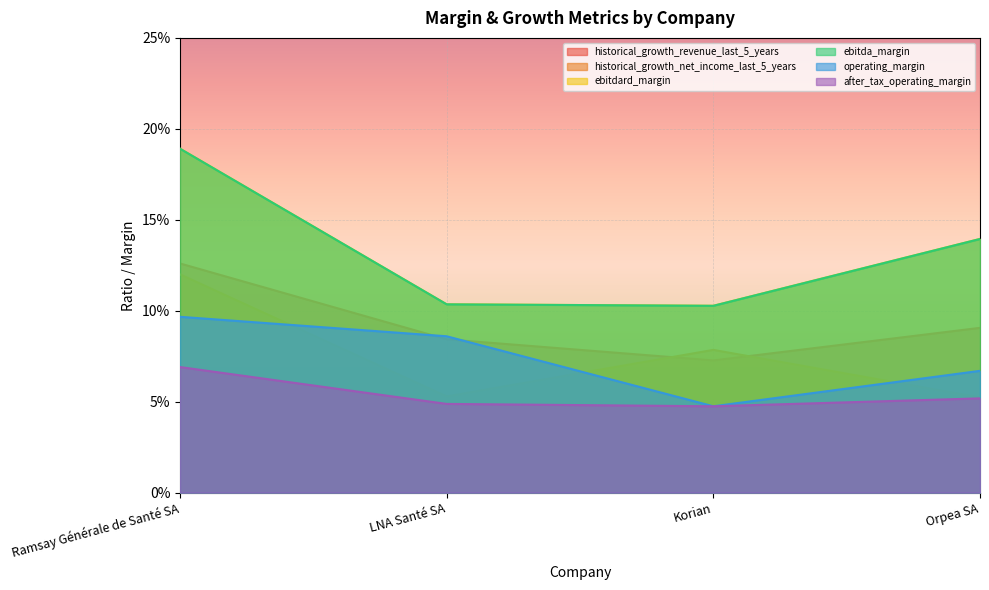

Reading right to left, list all the values displayed in this chart.

historical_growth_revenue_last_5_years: 0.1	0.1	0.1	0.1
historical_growth_net_income_last_5_years: 0.1	0.1	0.1	0.1
ebitdard_margin: 0.1	0.1	0.1	0.2
ebitda_margin: 0.1	0.1	0.1	0.2
operating_margin: 0.1	0.0	0.1	0.1
after_tax_operating_margin: 0.1	0.0	0.0	0.1